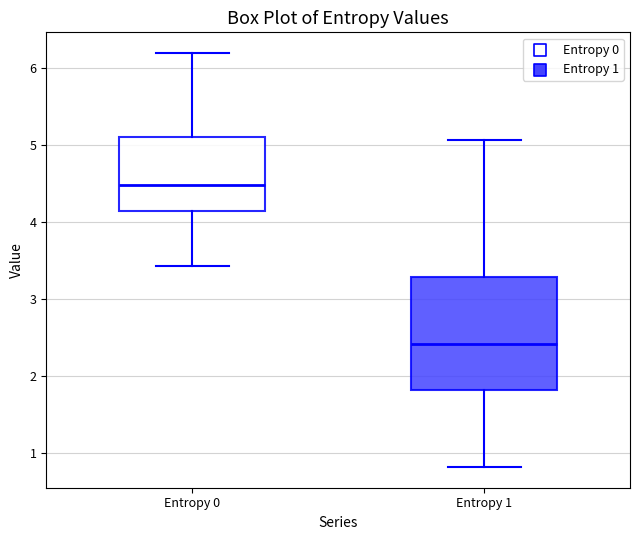

Reading left to right, read every box against the y-axis: the position of its median line, the range the box covers, and the ends of its whiskers. The values are not printed on the chart, so give them approximately, as read against the axis.

Entropy 0: median 4.5, box 4.1 to 5.1, whiskers 3.4 to 6.2
Entropy 1: median 2.4, box 1.8 to 3.3, whiskers 0.8 to 5.1